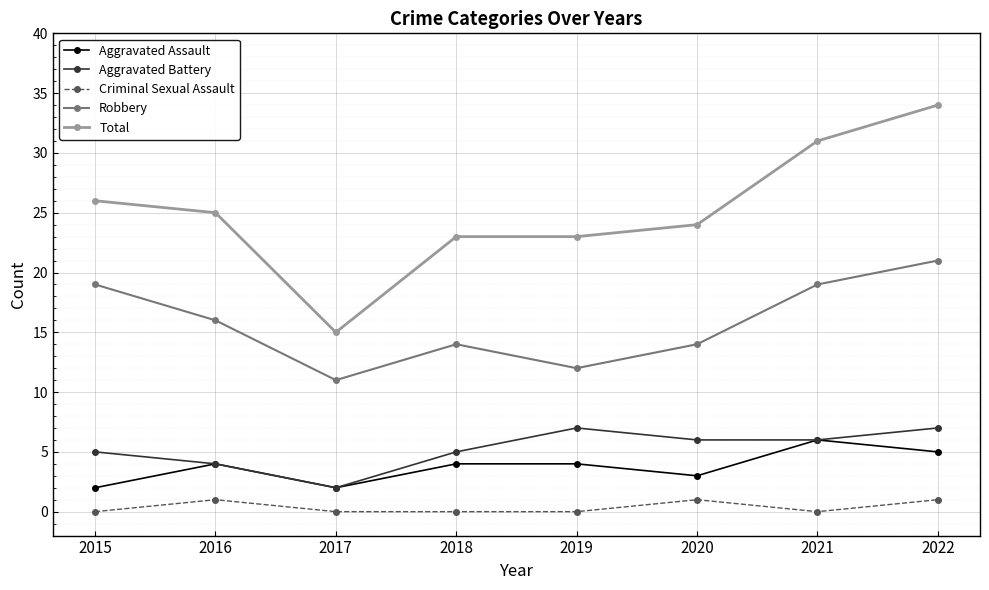

Where does the Total series first go above 25?

2015